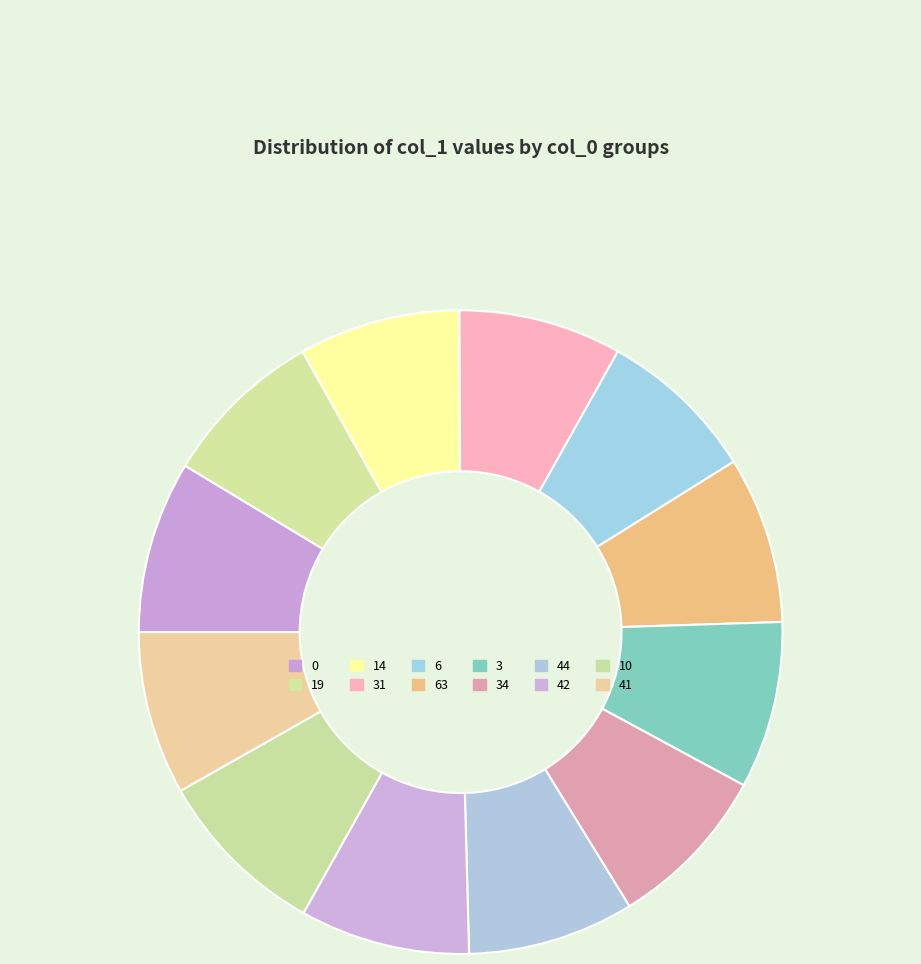

Approximately how many times larger is the value at 42 compared to 19?

1.0